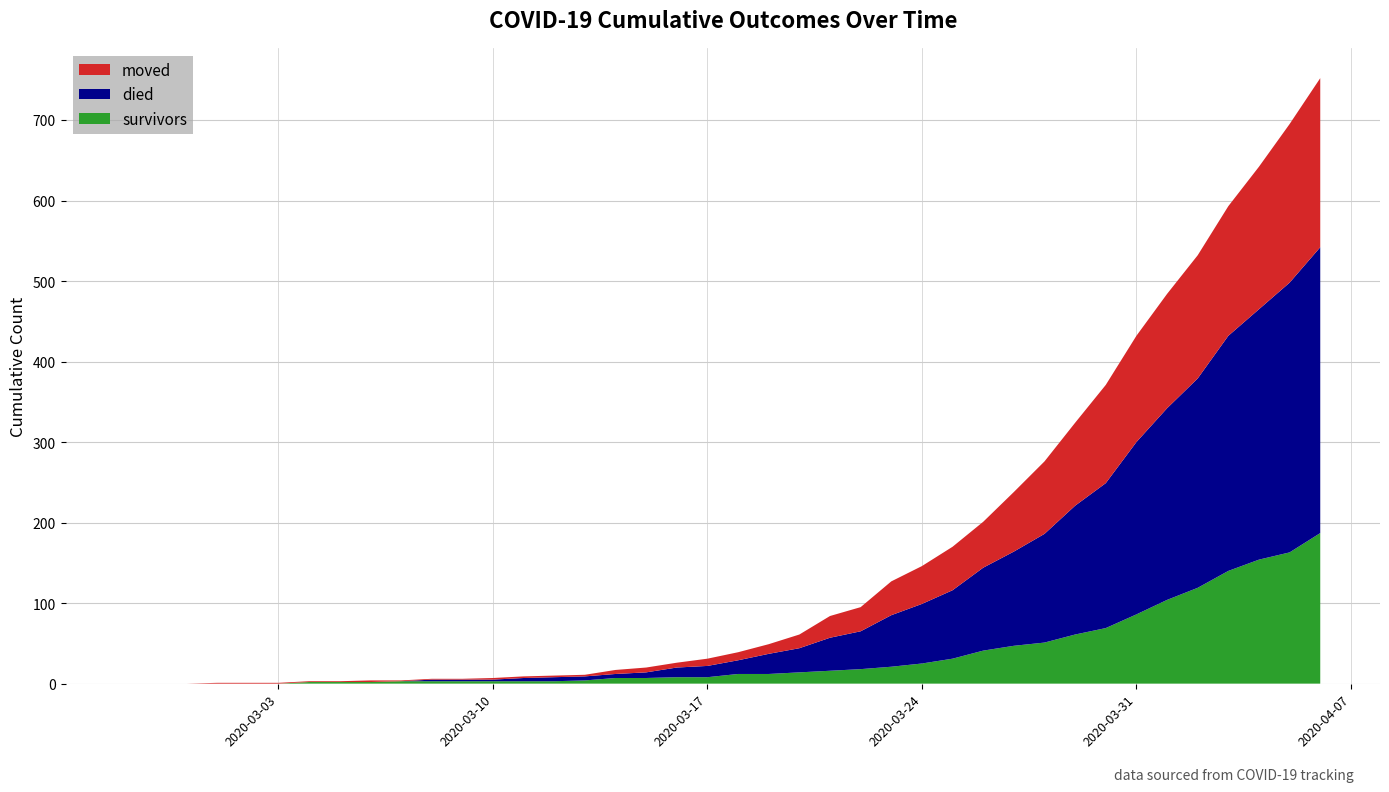

Reading left to right, what are all the values shown in this chart?

survivors: 0	0	0	0	0	0	2	2	2	3	3	3	3	3	3	4	7	7	8	8	12	12	14	16	18	21	25	31	41	47	51	61	69	86	104	119	140	154	163	187
died: 0	0	0	0	0	0	0	0	0	0	2	2	2	4	5	5	5	7	12	14	17	25	30	41	47	64	74	85	103	117	135	160	180	214	238	260	292	311	335	355
moved: 0	0	0	1	1	1	1	1	2	1	1	1	2	2	2	2	5	6	6	9	10	12	17	27	30	42	47	54	57	74	90	103	122	132	142	153	161	177	197	210